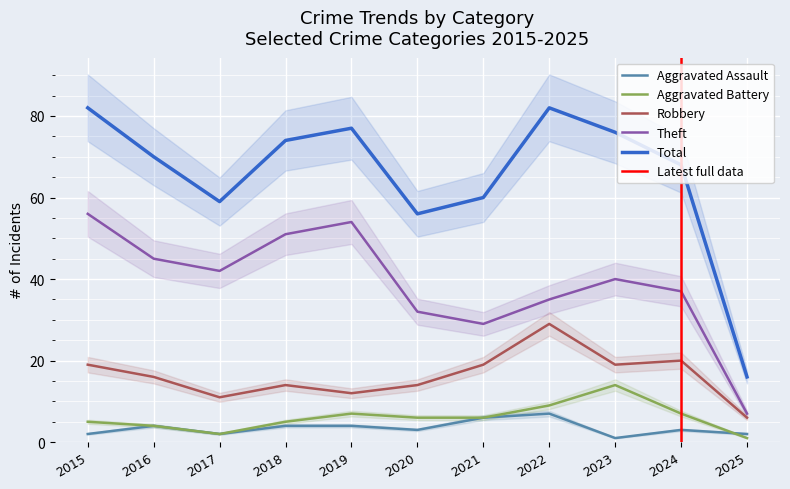

Reading right to left, list all the values displayed in this chart.

Aggravated Assault: 2	3	1	7	6	3	4	4	2	4	2
Aggravated Battery: 1	7	14	9	6	6	7	5	2	4	5
Robbery: 6	20	19	29	19	14	12	14	11	16	19
Theft: 7	37	40	35	29	32	54	51	42	45	56
Total: 16	68	76	82	60	56	77	74	59	70	82